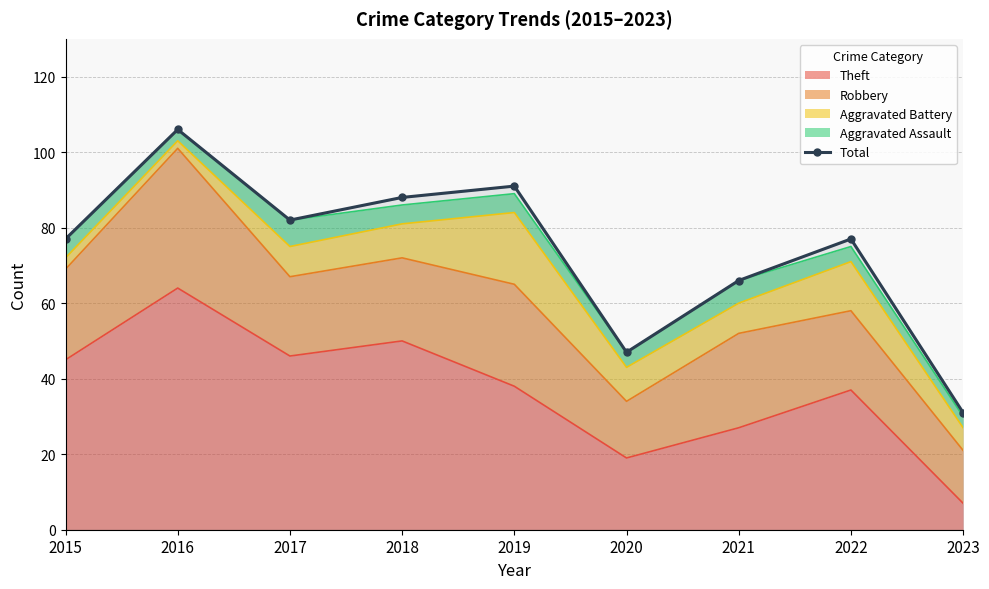

Reading left to right, extract all data points from this chart.

2015=77	2016=106	2017=82	2018=88	2019=91	2020=47	2021=66	2022=77	2023=31